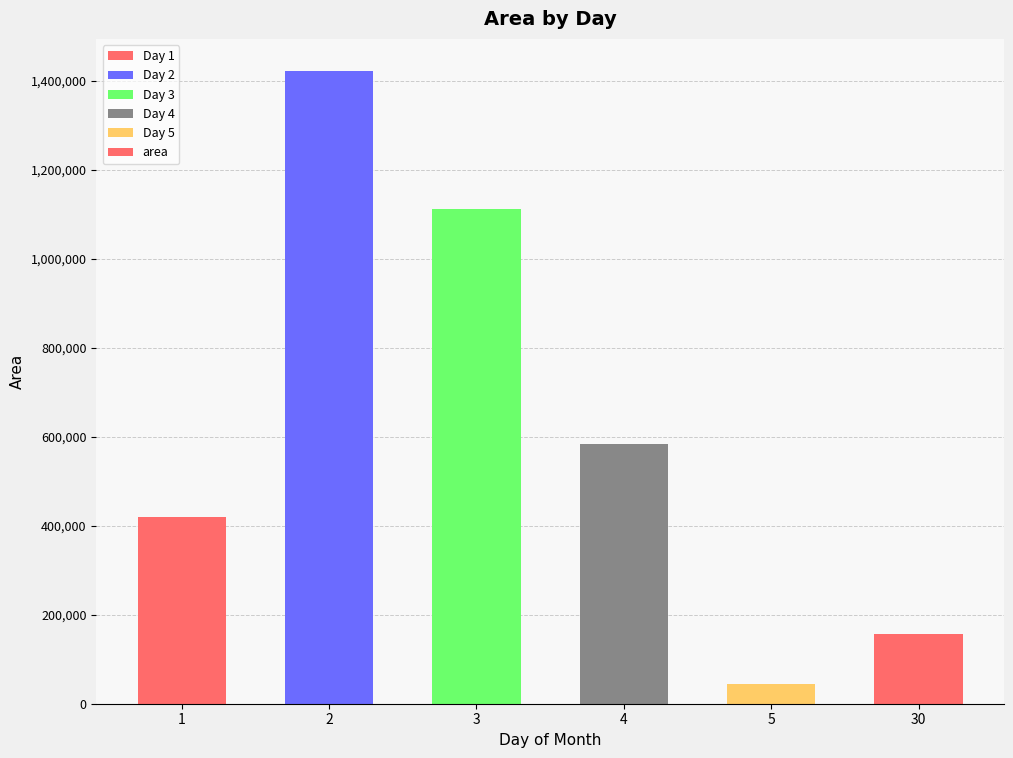

Reading left to right, extract all data points from this chart.

418984.4	1422500.0	1112343.8	584375.0	44375.0	156666.7